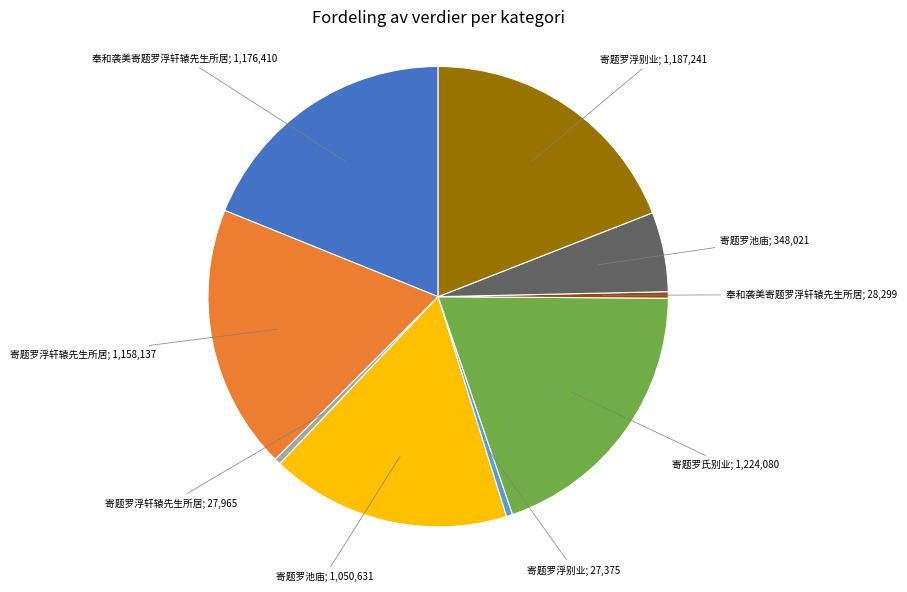

Does any single category account for the majority?

No